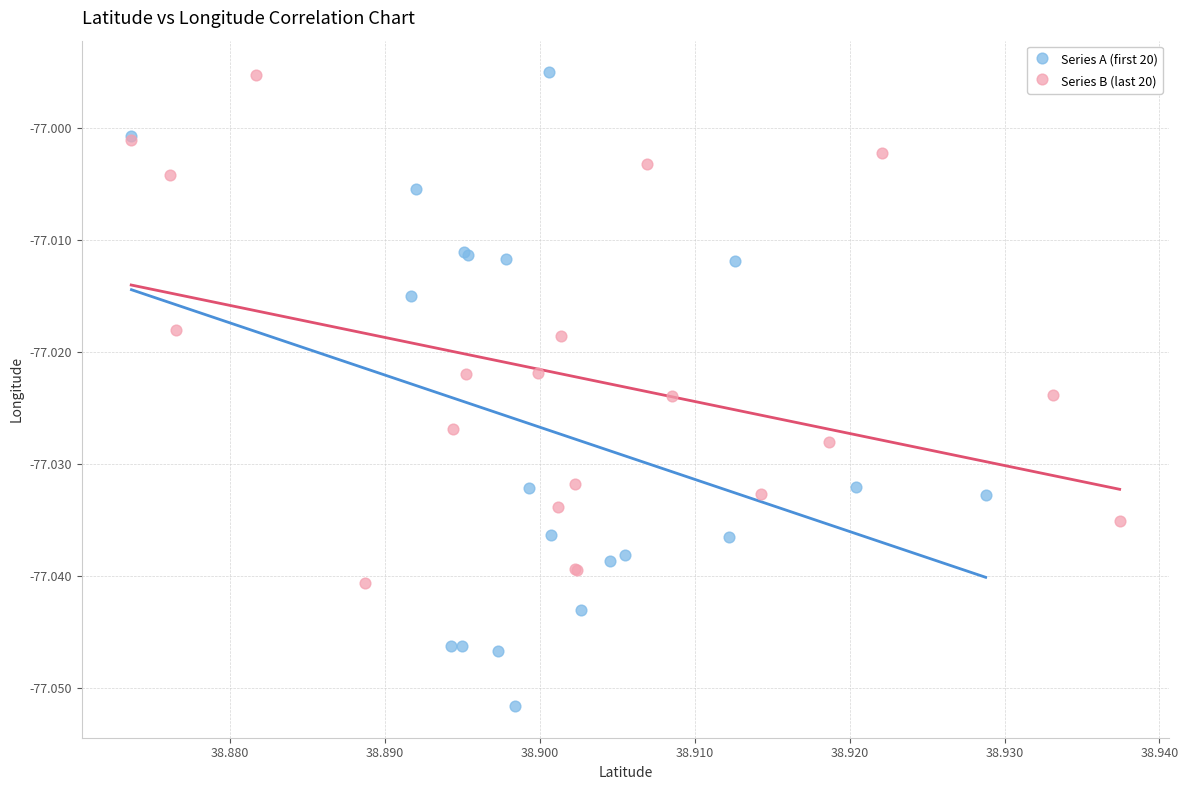

Which series reaches the minimum Y coordinate?

Series A (first 20)